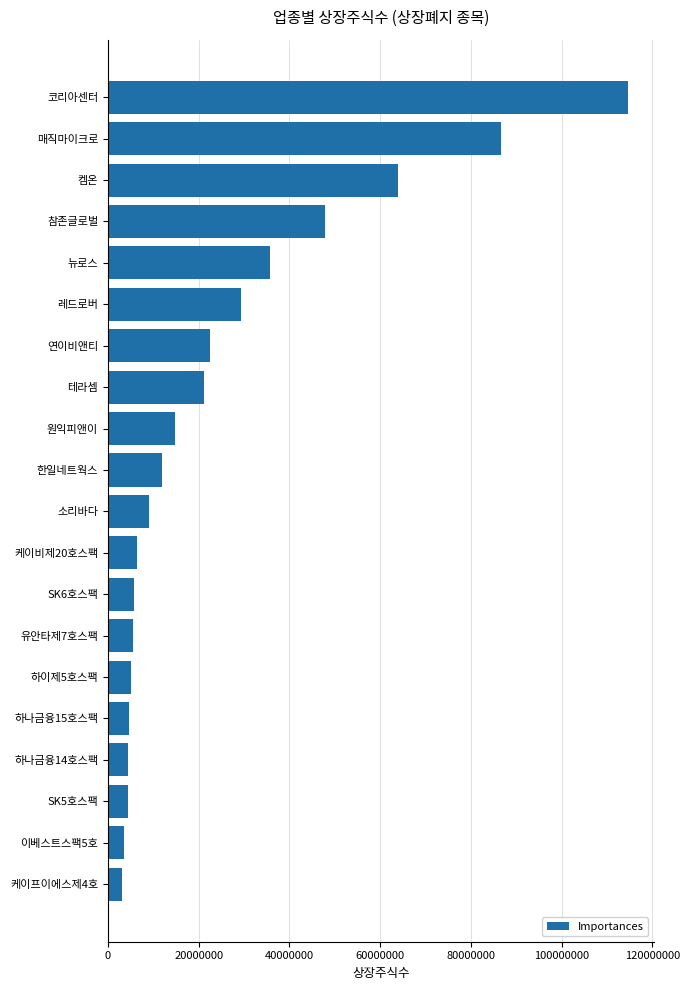

What is the label of the 3rd bar from the top?

켐온